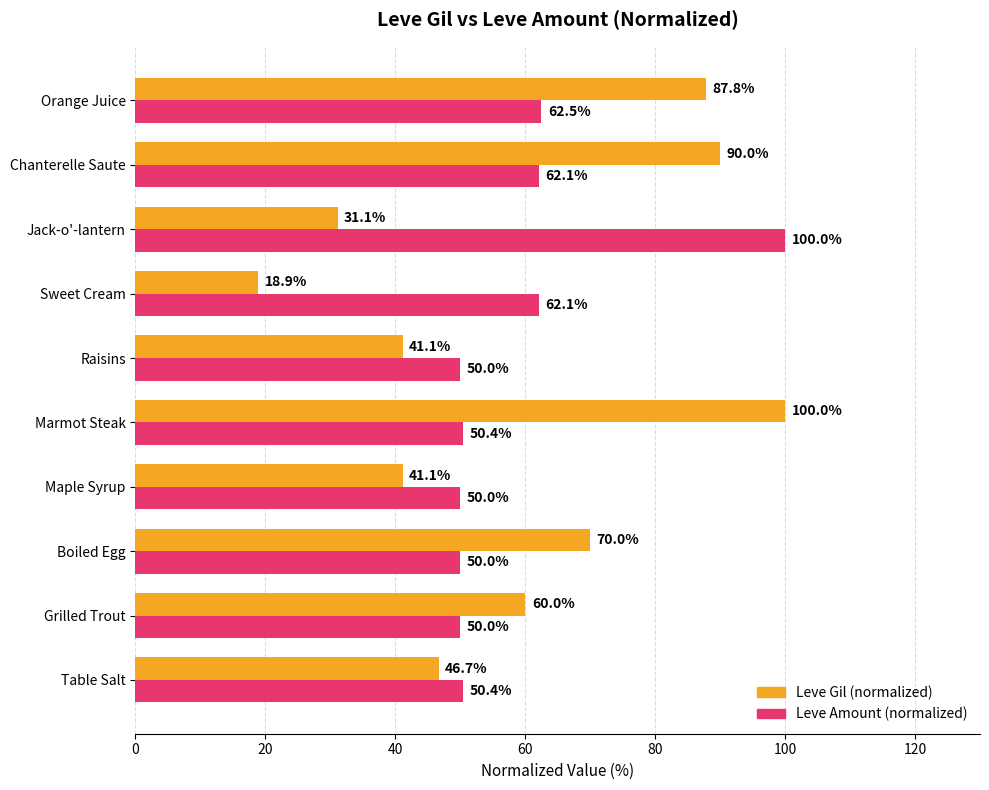

Which series has the largest total across all categories?

Leve Amount (normalized)